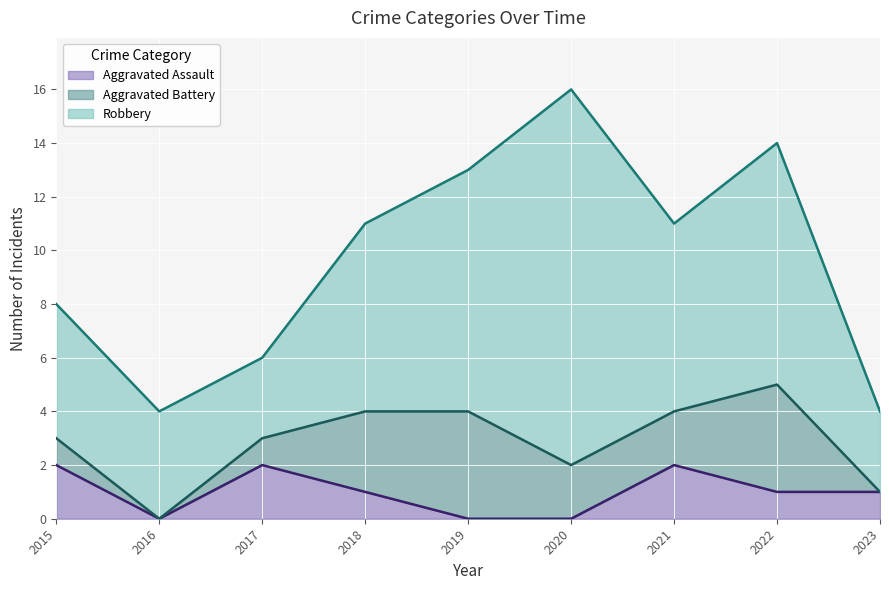

The Robbery series shows 3 at 2017. True or false?

True